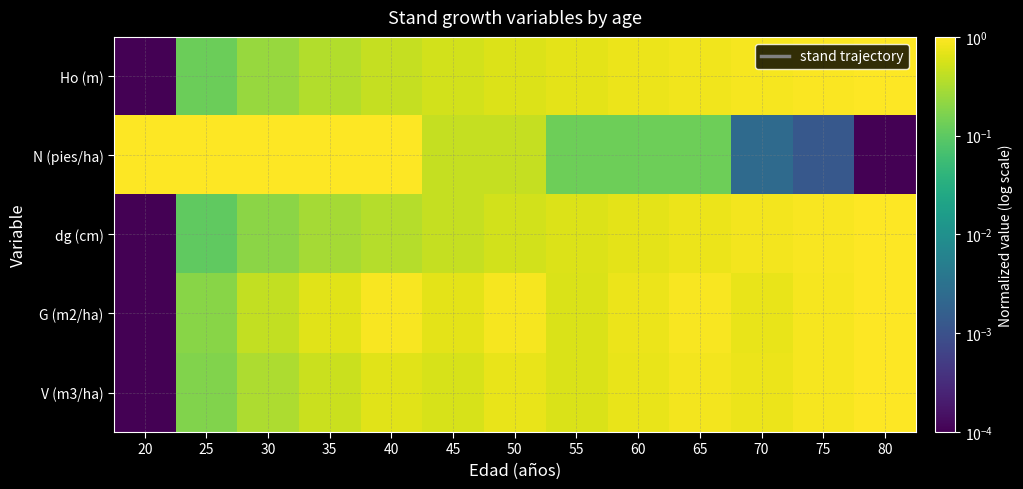

Reading left to right, list all the values displayed in this chart.

Ho (m): 20=0.0	25=0.1	30=0.2	35=0.3	40=0.4	45=0.5	50=0.6	55=0.7	60=0.8	65=0.8	70=0.9	75=0.9	80=1.0
N (pies/ha): 20=1.0	25=1.0	30=1.0	35=1.0	40=1.0	45=0.5	50=0.4	55=0.1	60=0.1	65=0.1	70=0.0	75=0.0	80=0.0
dg (cm): 20=0.0	25=0.1	30=0.2	35=0.3	40=0.4	45=0.4	50=0.5	55=0.6	60=0.7	65=0.8	70=0.9	75=0.9	80=1.0
G (m2/ha): 20=0.0	25=0.2	30=0.4	35=0.7	40=0.9	45=0.7	50=0.9	55=0.6	60=0.8	65=0.9	70=0.7	75=0.9	80=1.0
V (m3/ha): 20=0.0	25=0.2	30=0.3	35=0.5	40=0.7	45=0.6	50=0.7	55=0.6	60=0.7	65=0.9	70=0.8	75=0.9	80=1.0